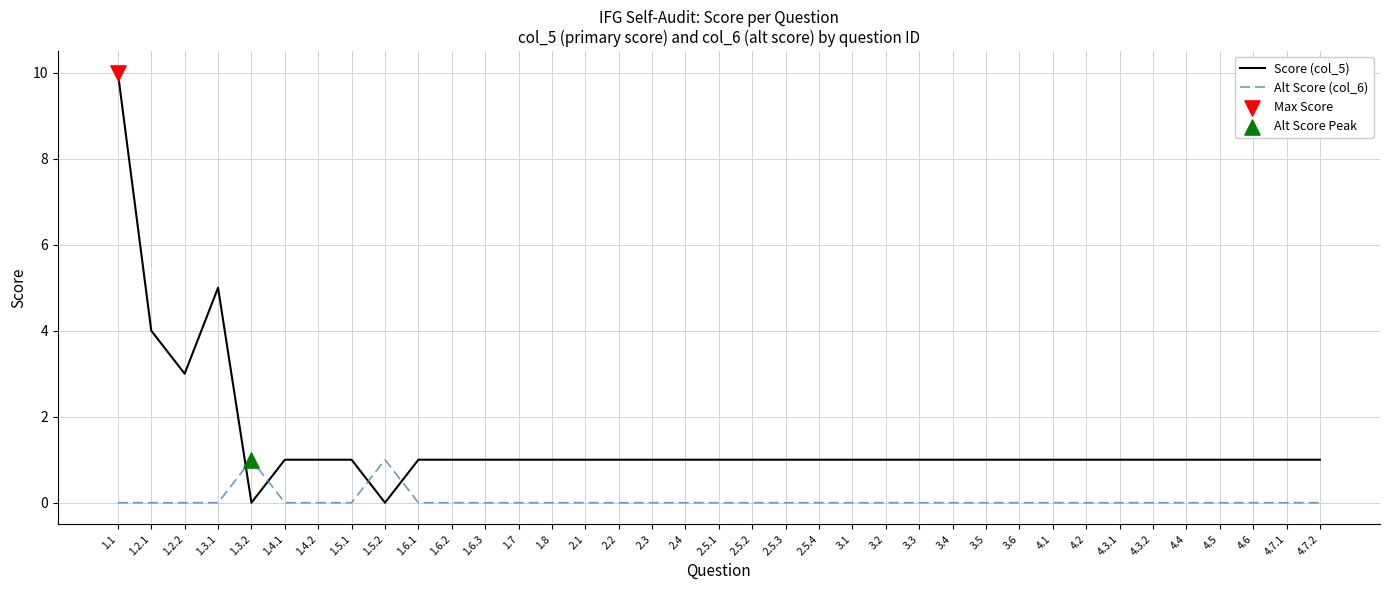

Which series has the widest spread of values?

Score (col_5)